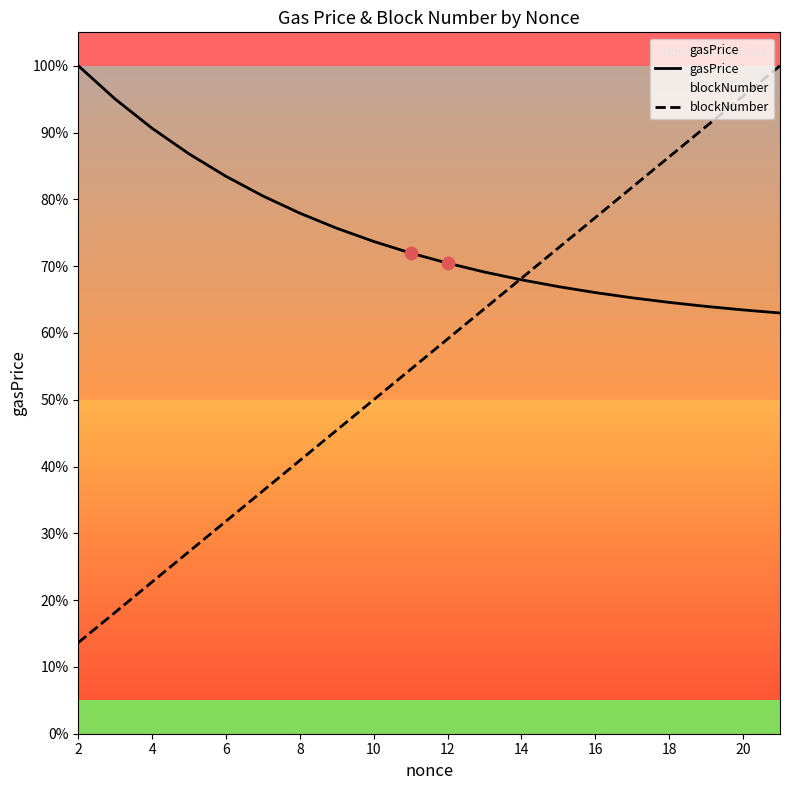

Which series has the largest total across all categories?

gasPrice